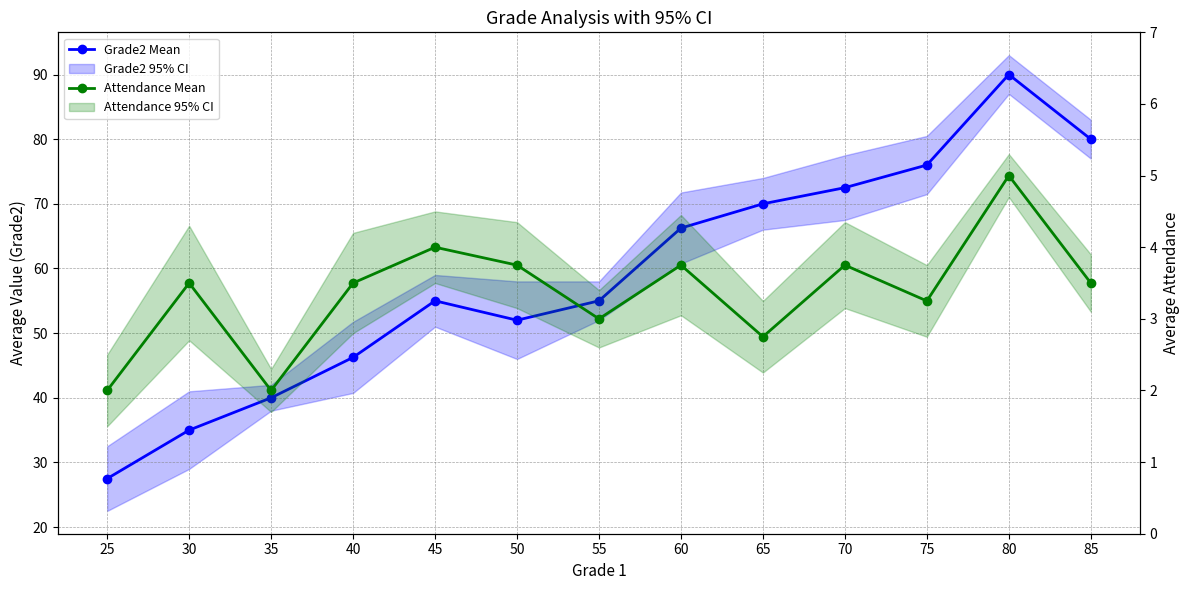

Reading left to right, extract all data points from this chart.

Grade2 Mean: 27.5	35.0	40.0	46.2	55.0	52.0	55.0	66.2	70.0	72.5	76.0	90.0	80.0
Attendance Mean: 2.0	3.5	2.0	3.5	4.0	3.8	3.0	3.8	2.8	3.8	3.2	5.0	3.5